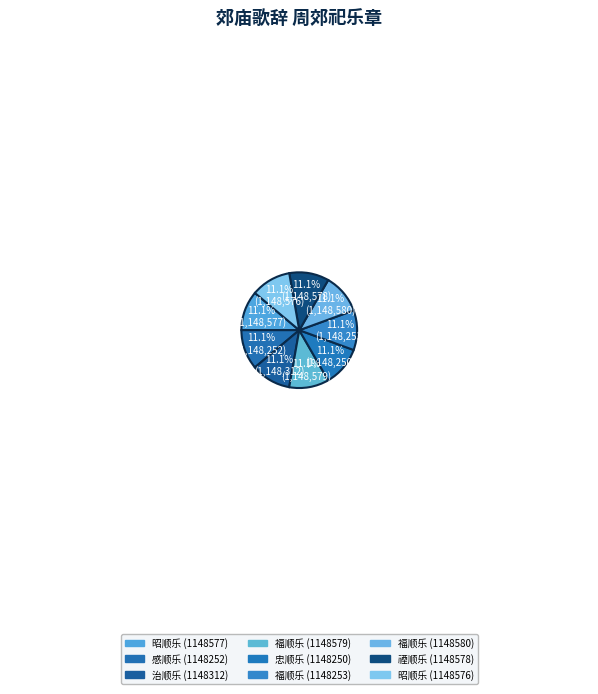

Is it true that 禋顺乐 (1148578) is 22% of the pie?

False